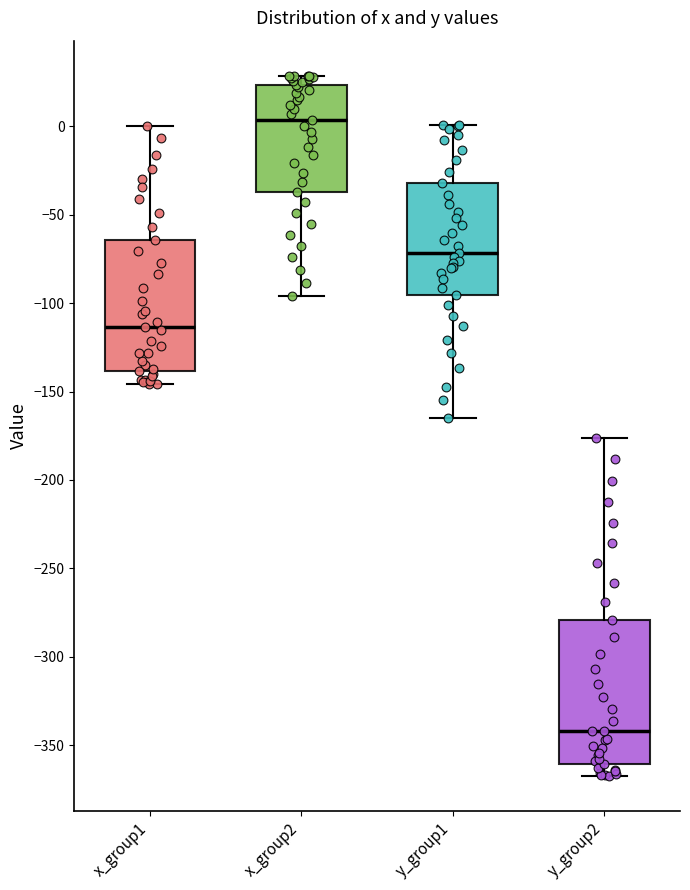

Comparing the boxes themselves (not the whiskers), which one is the tallest?

y_group2